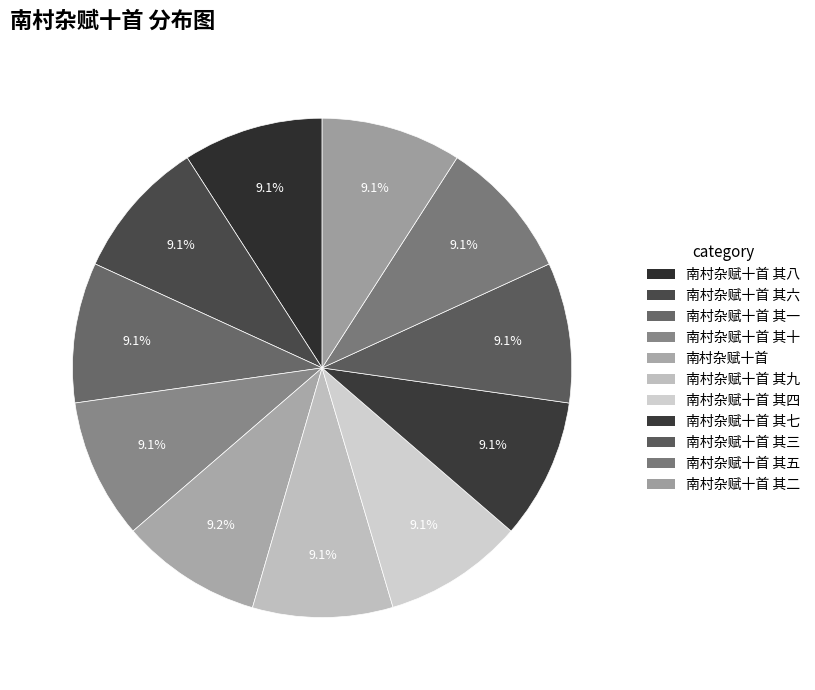

What is the smallest slice in the pie chart?

南村杂赋十首 其一